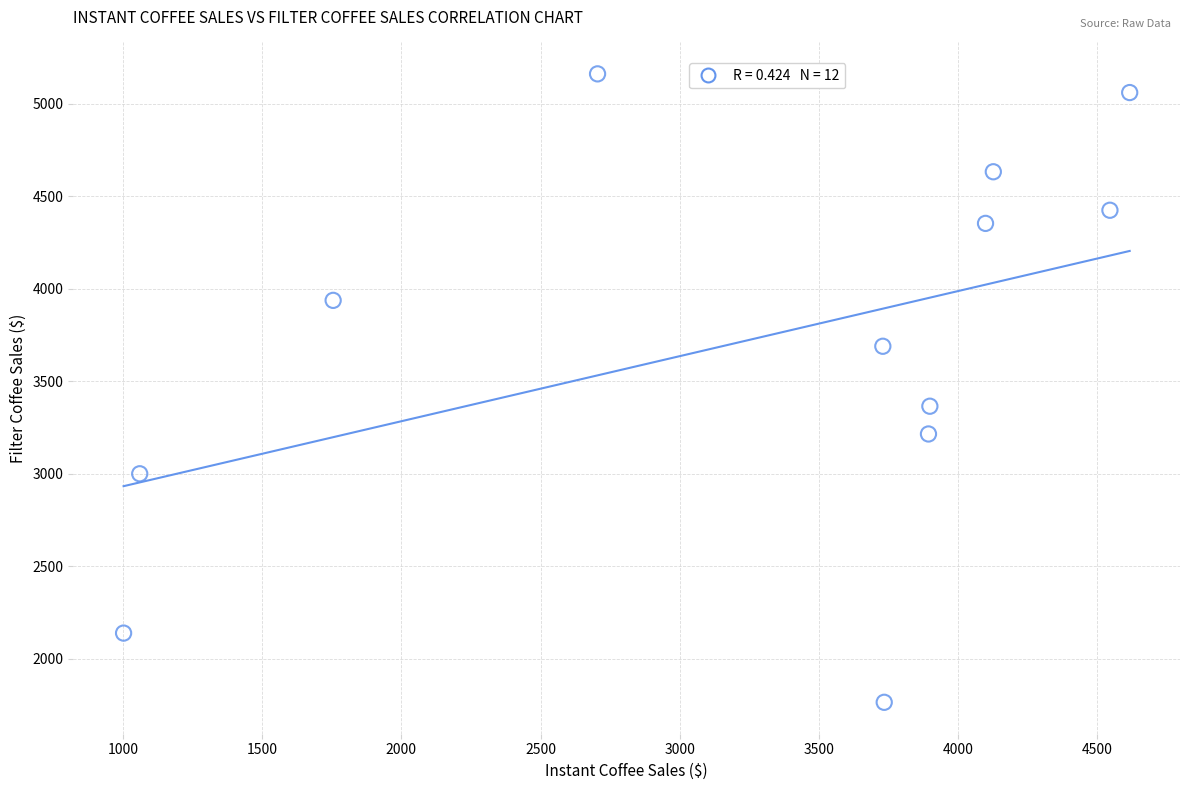

What Y value in the scatter plot is closest to 3464?

3366